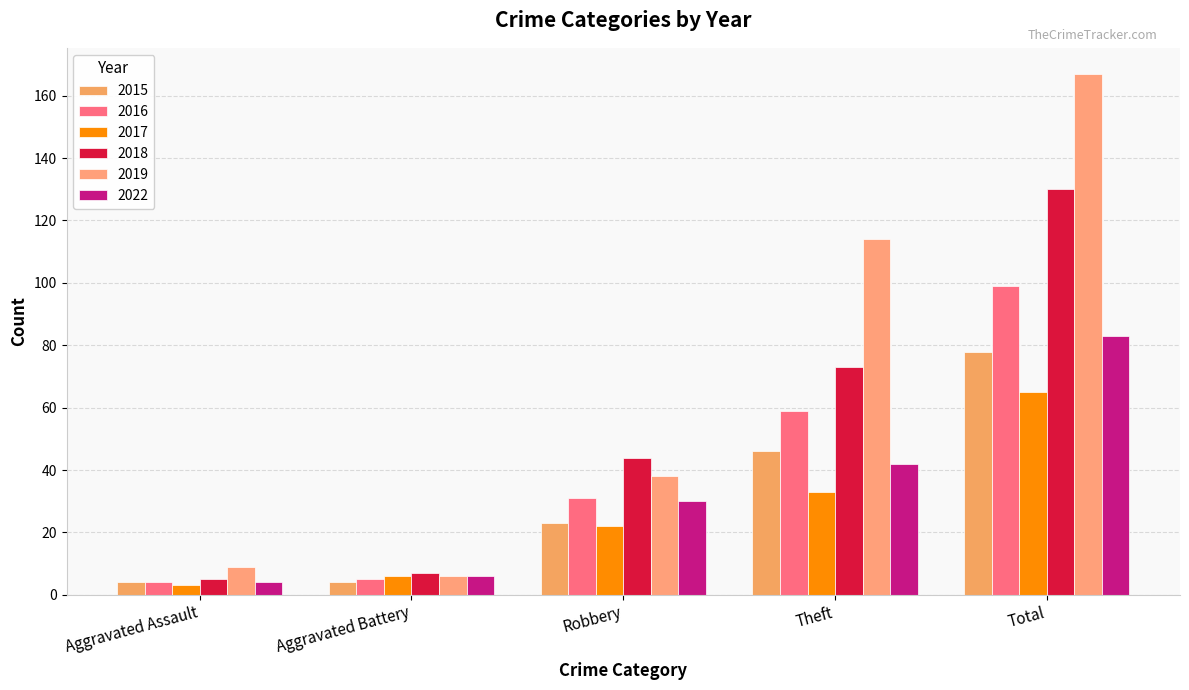

The 2015 series shows 9 at Theft. True or false?

False